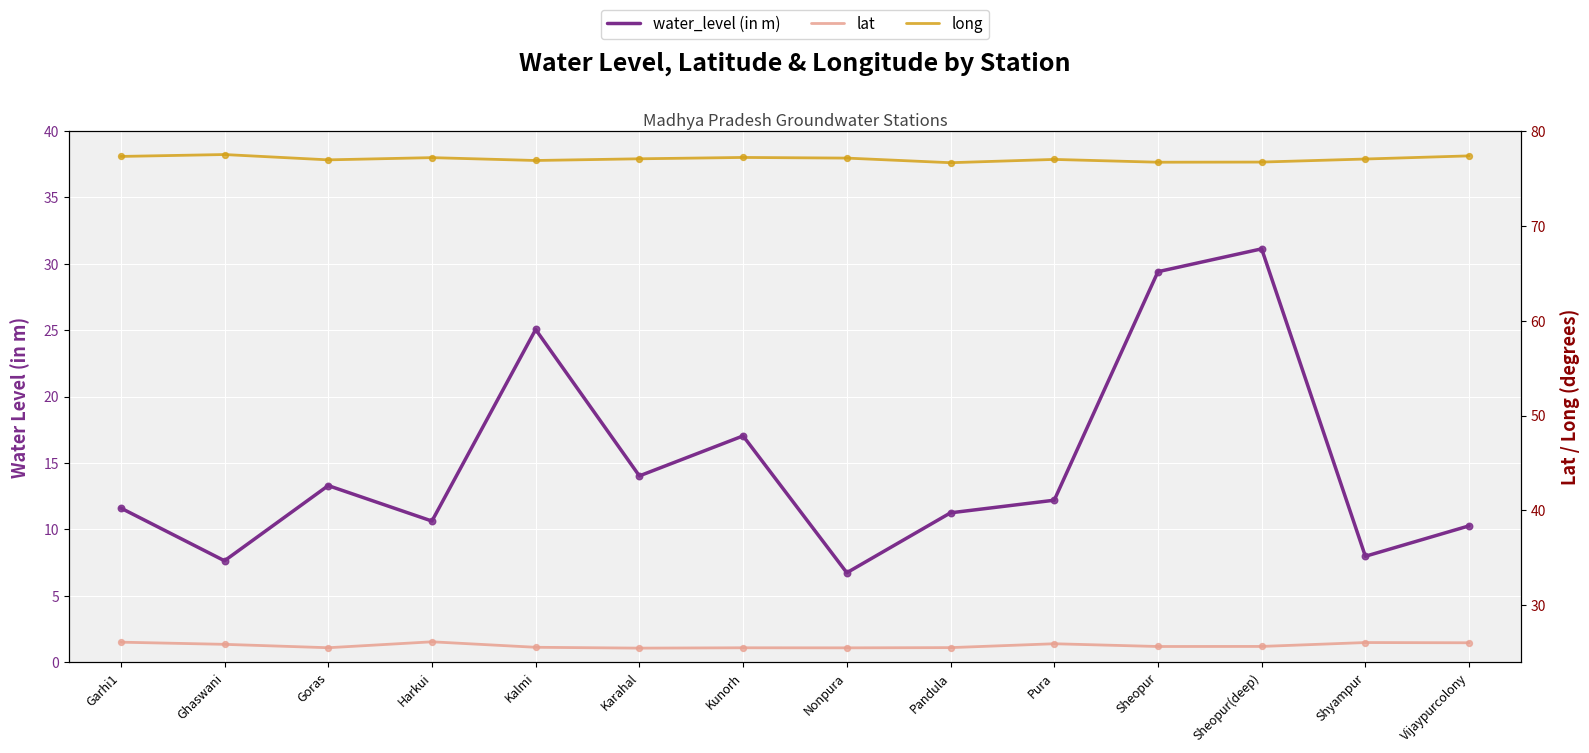

Which series has the largest Y range (max minus min)?

water_level (in m)